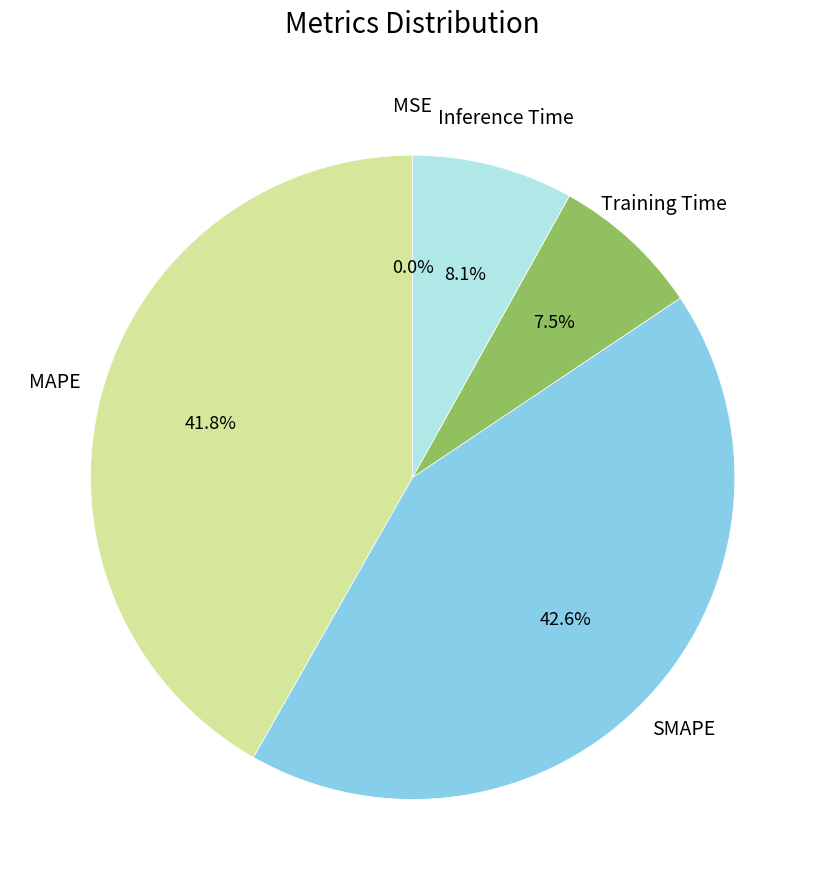

Is there any slice that represents more than half of the pie?

No